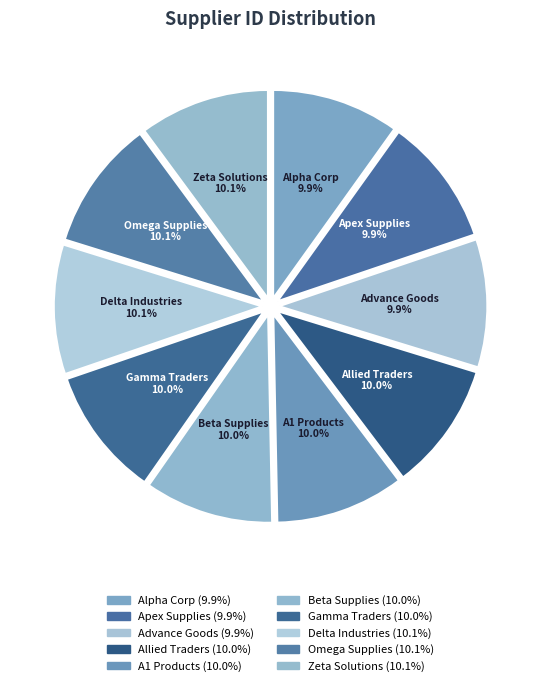

Is it true that Zeta Solutions is 10% of the pie?

True